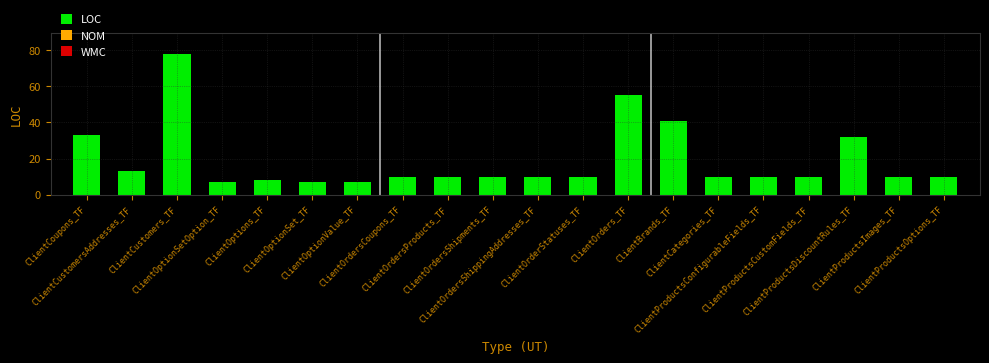

The value at ClientBrands_TF is 19. True or false?

False